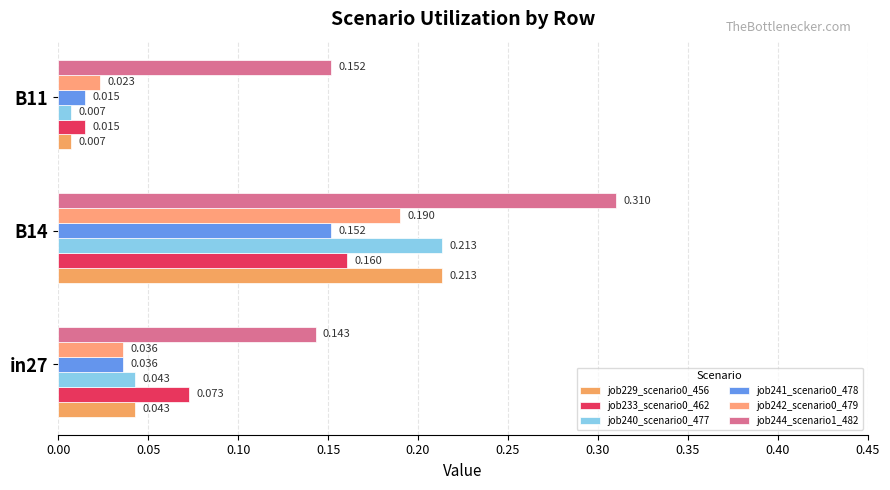

How many distinct data groups are displayed?

6